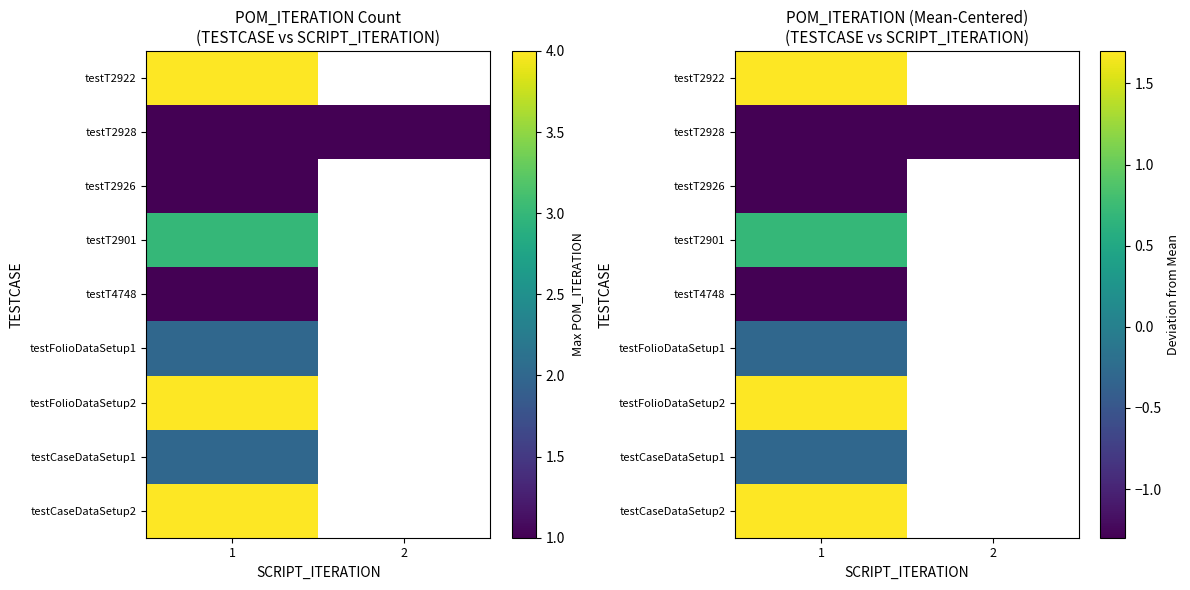

How many distinct data groups are displayed?

9